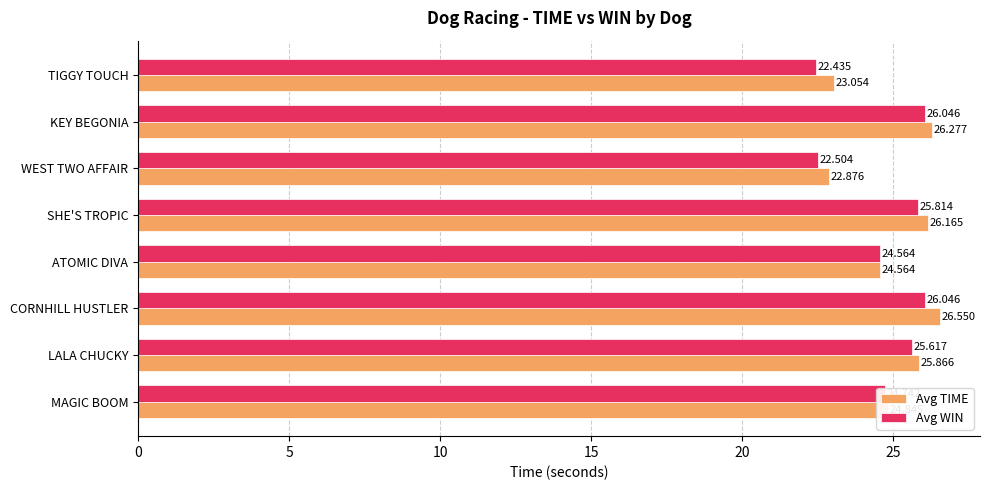

Is the value of Avg WIN at TIGGY TOUCH greater than the value of Avg TIME at TIGGY TOUCH?

No